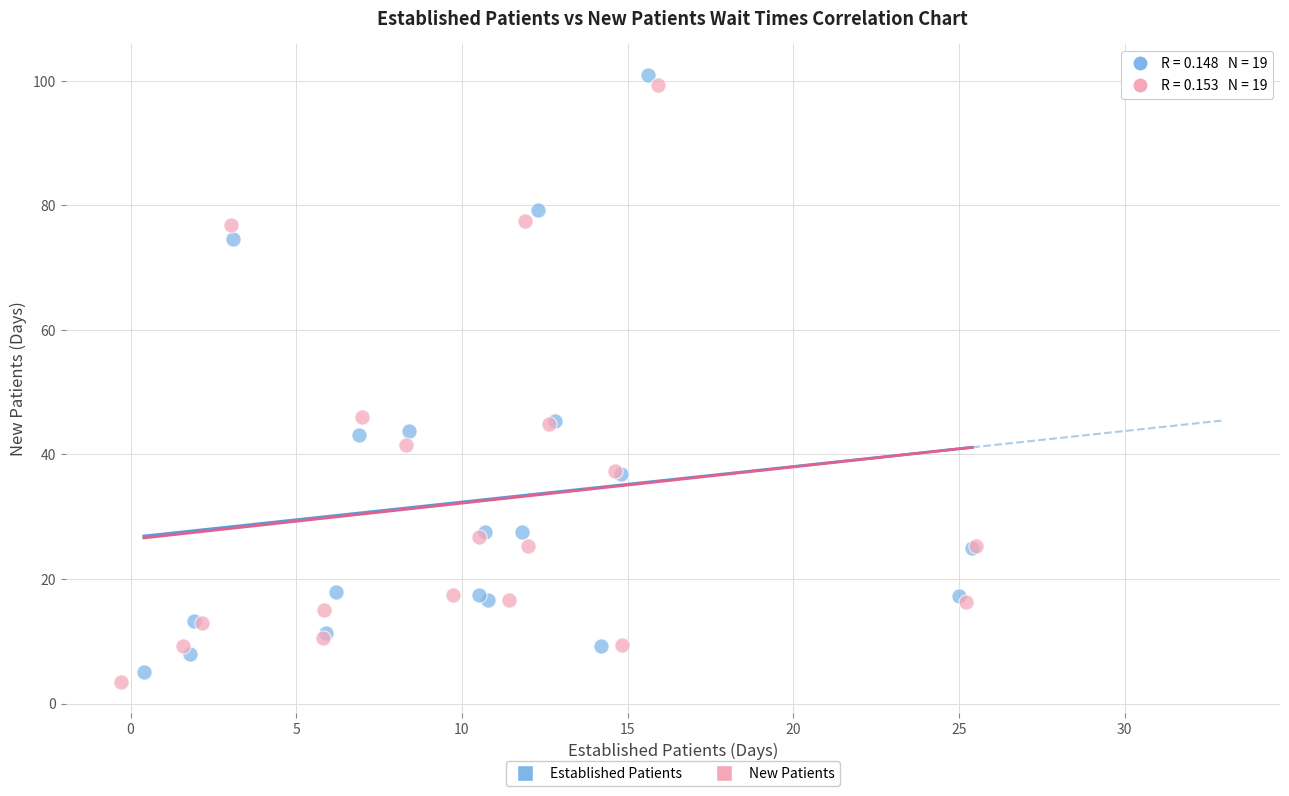

What are all the series names shown in the legend?

Established Patients, New Patients